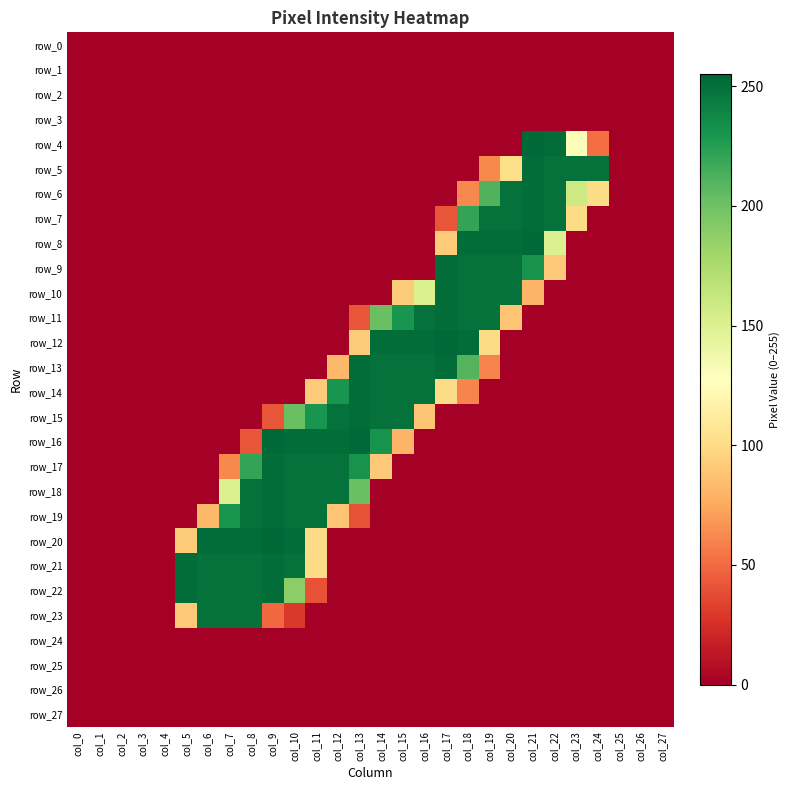

Which category has the lowest value in the row_24 series?

col_0